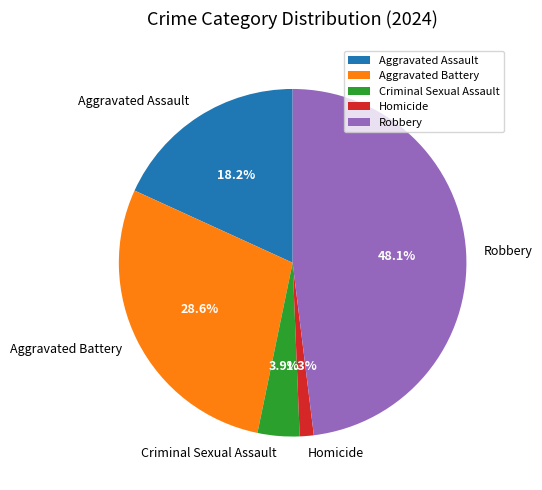

Do Aggravated Assault and Robbery together represent more than half of the pie?

Yes